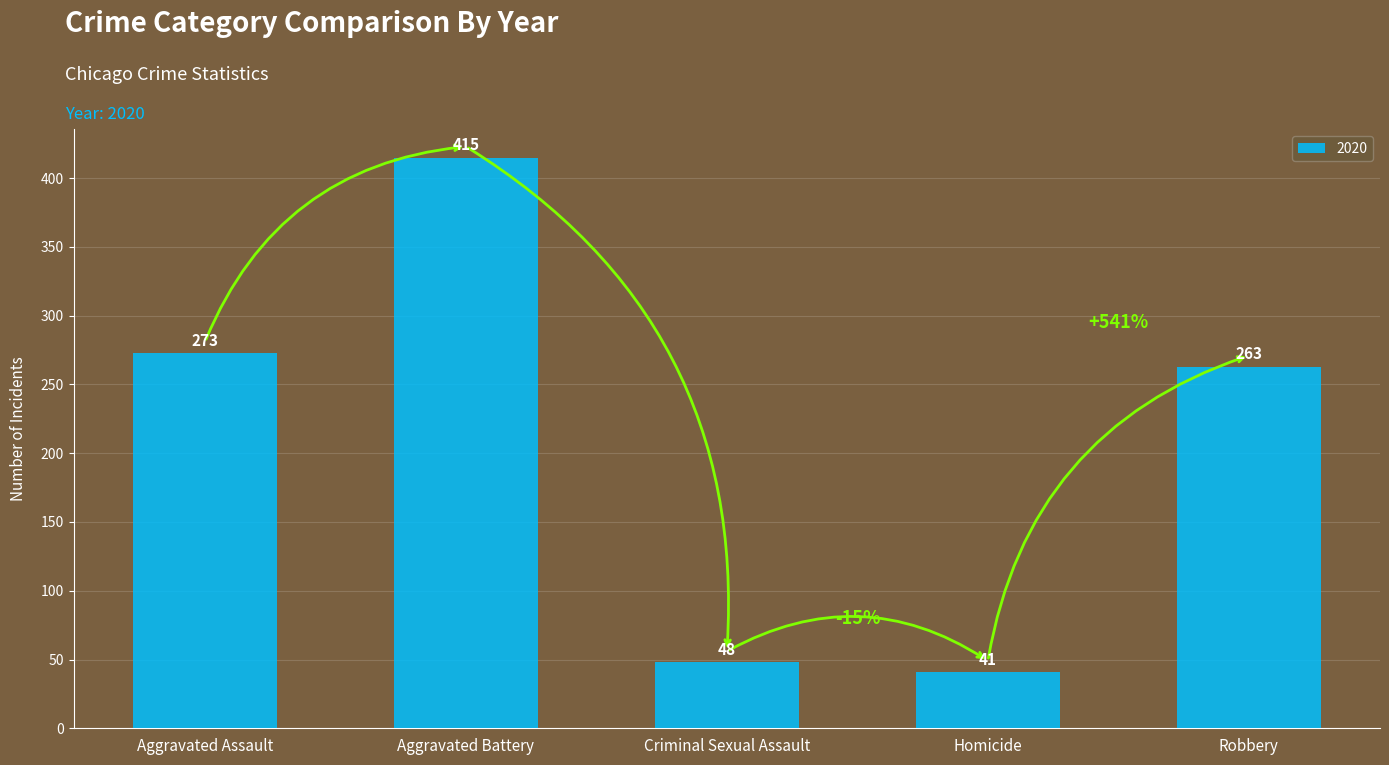

Which has a higher value, Robbery or Aggravated Assault?

Aggravated Assault